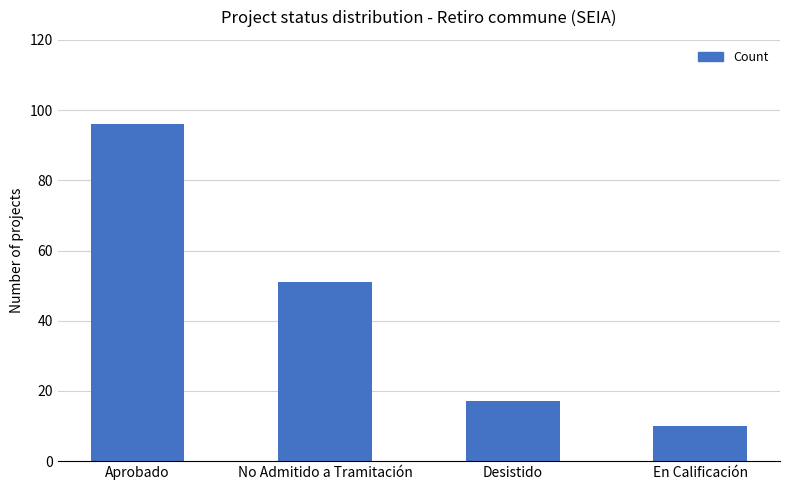

How many data points does each series have?

4